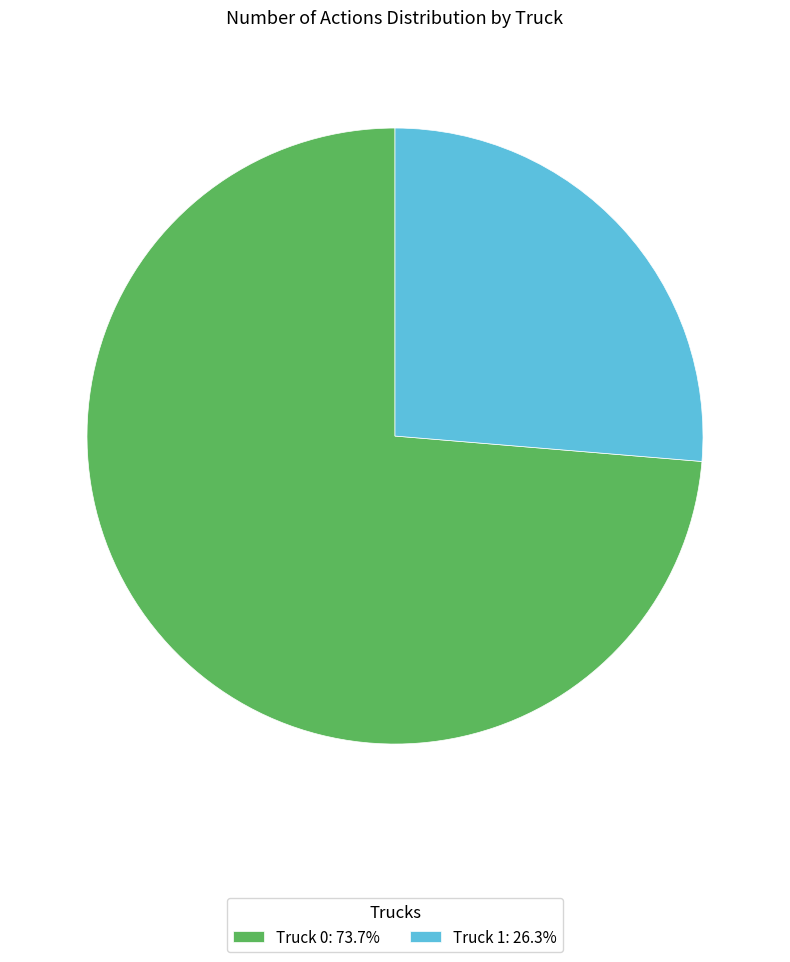

How many segments does this pie chart have?

2